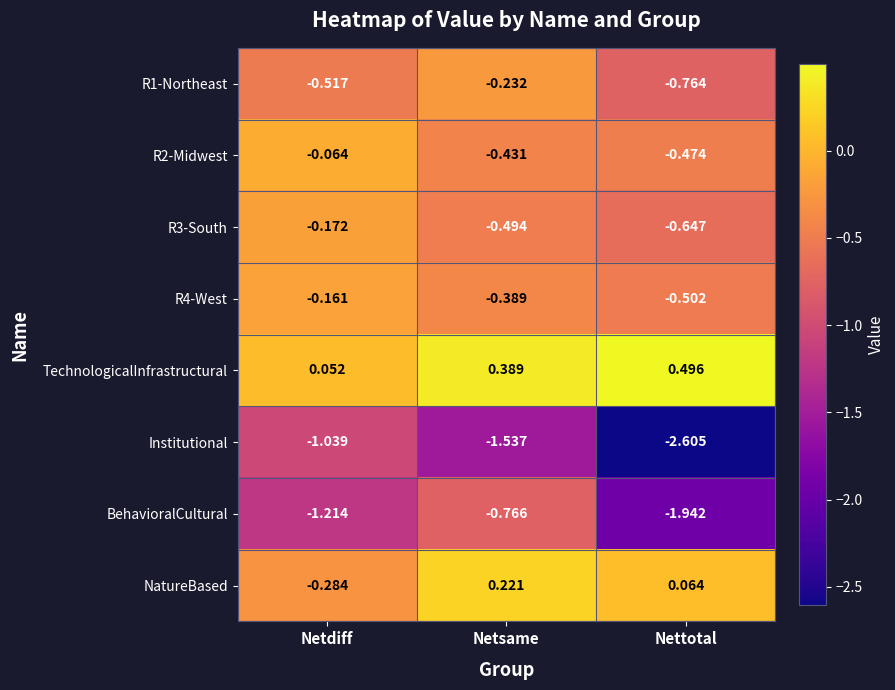

How many data points does each series have?

3